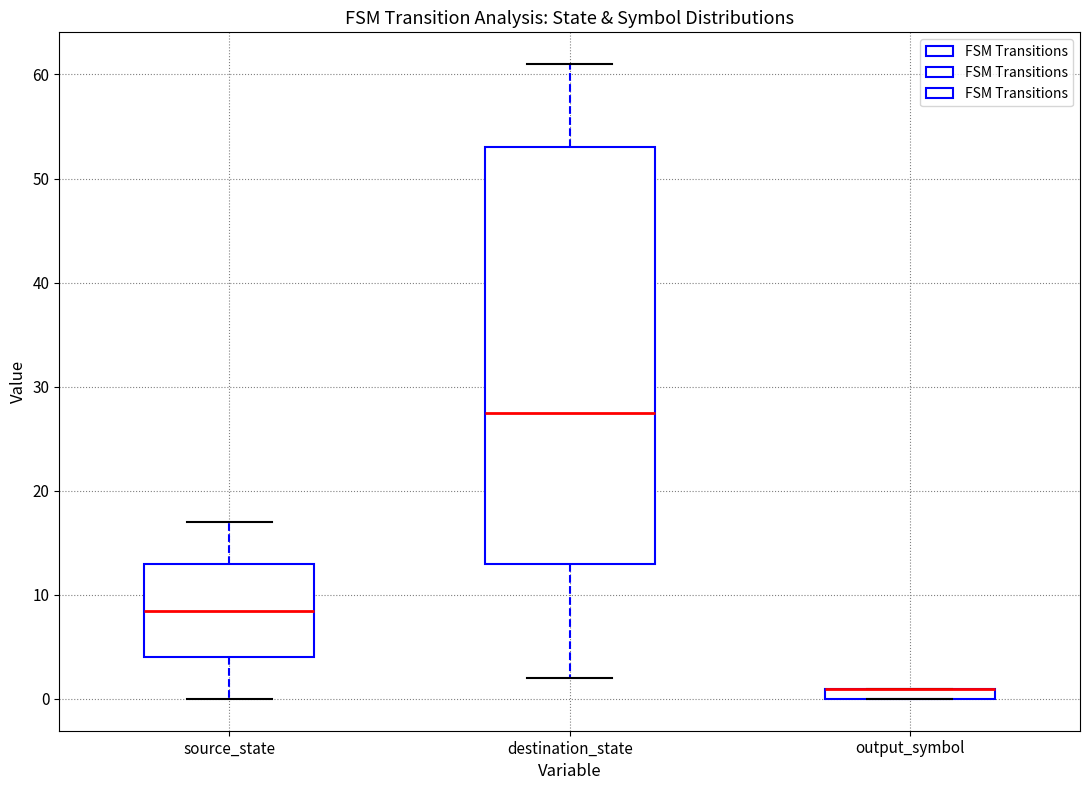

Where is the lower edge of the box for destination_state on the y-axis? The values are not printed on the chart, so give them approximately, as read against the axis.

13